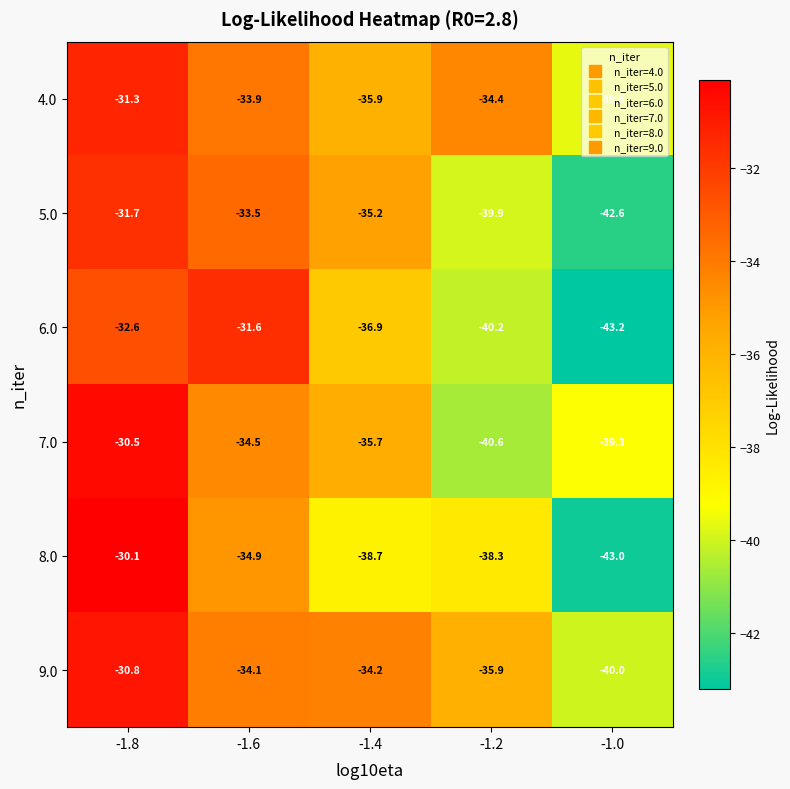

What is the minimum value shown in the chart?

-43.2